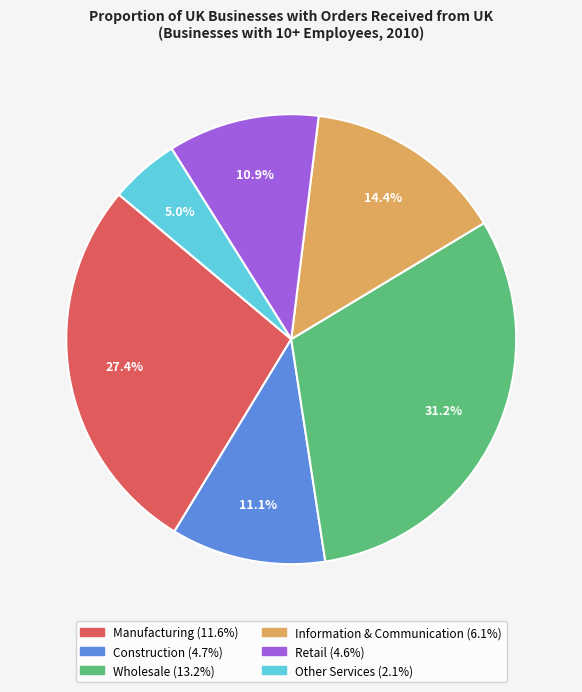

How many segments does this pie chart have?

6